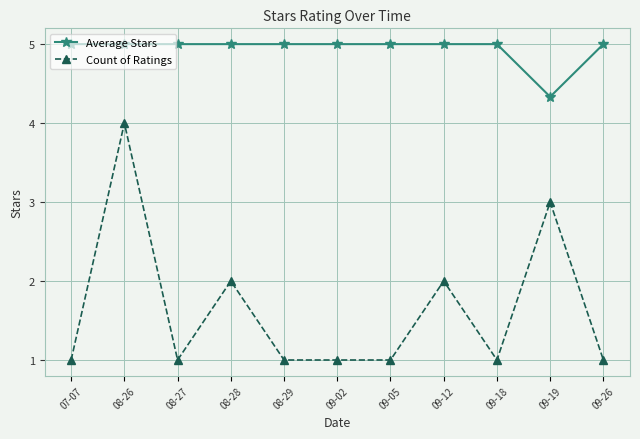

Count the Count of Ratings values in the range 1 to 2.

9